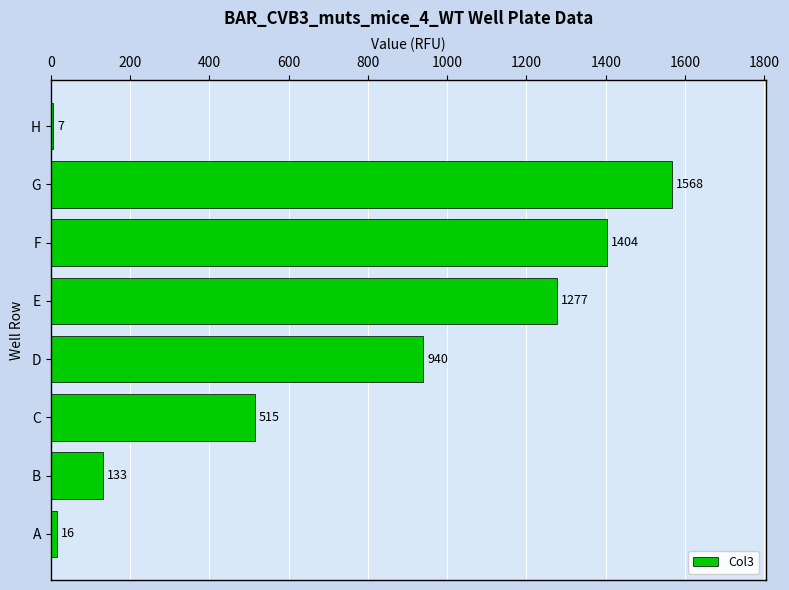

The chart shows a value of 2301 at F. True or false?

False